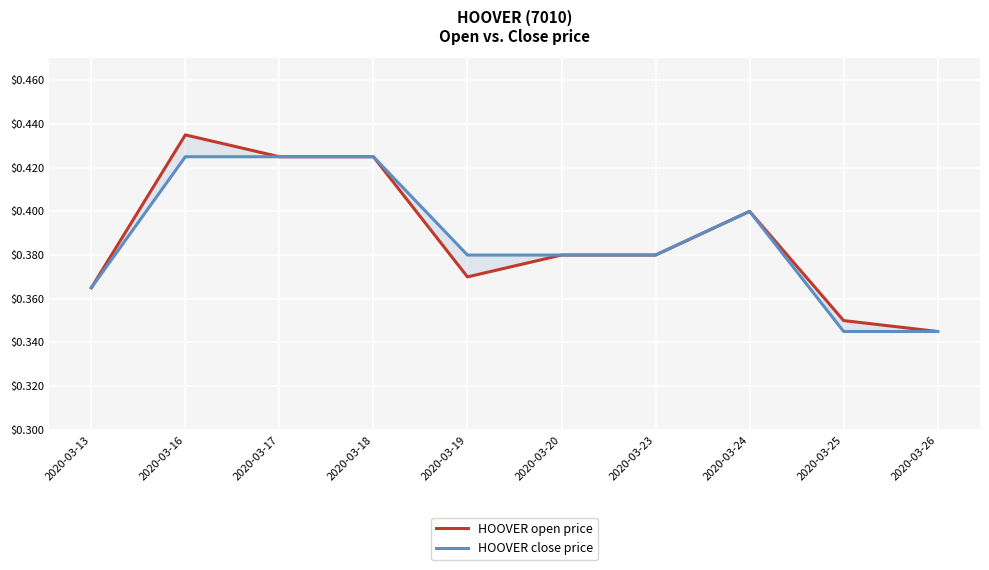

What is the maximum value for HOOVER open price?

0.4